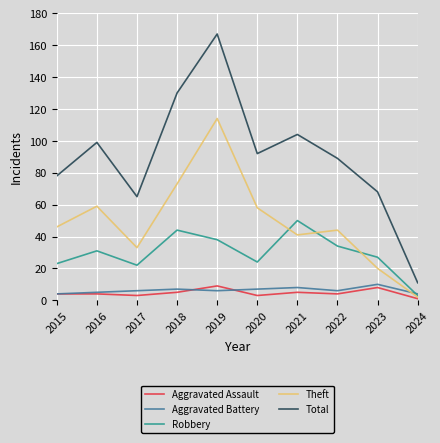

At which category does Total reach its first local valley?

2017